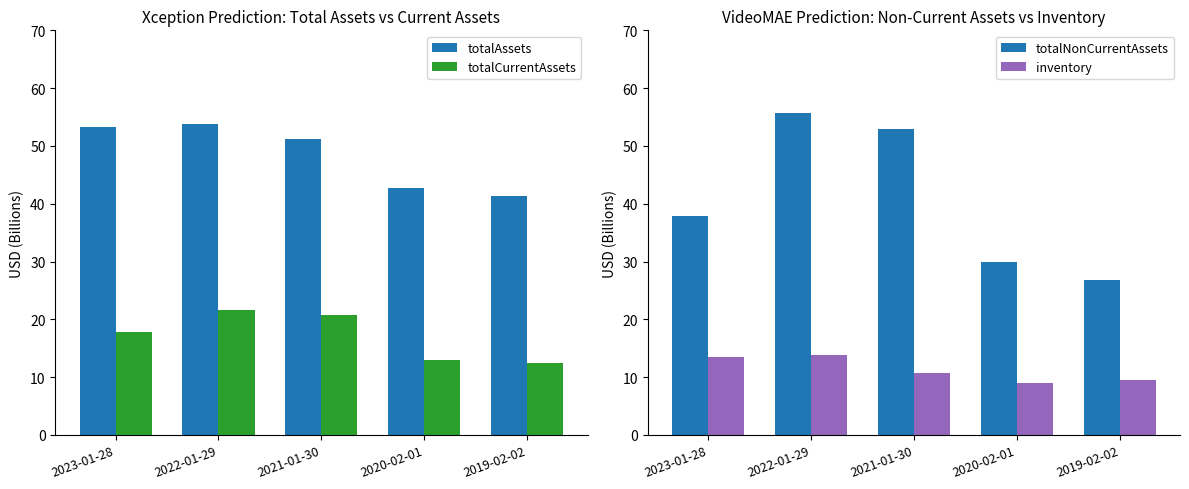

At which label does inventory first exceed 10?

2023-01-28